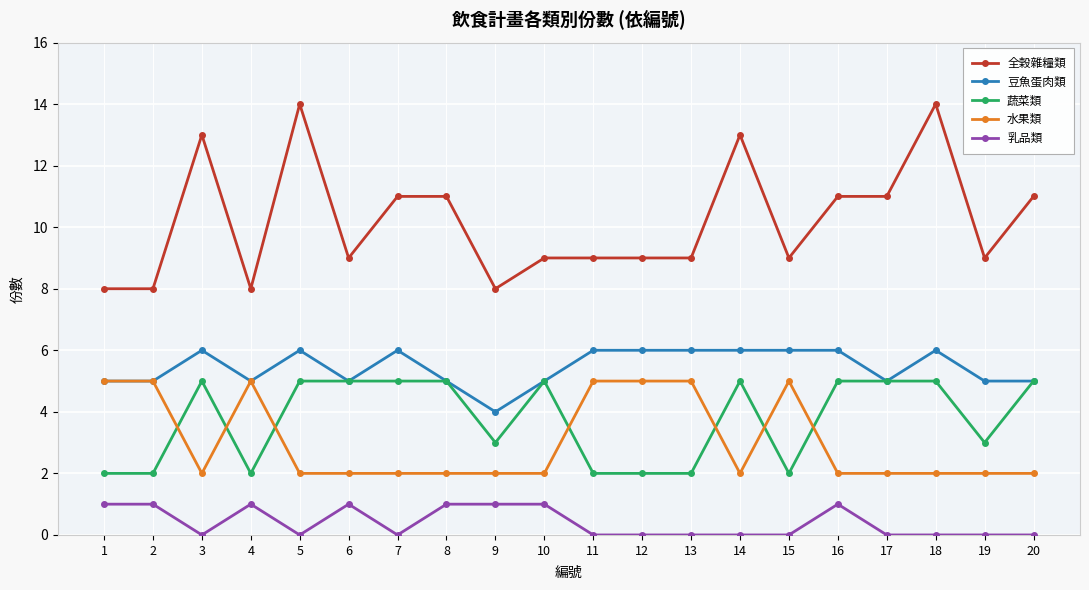

What is the value of the 全榖雜糧類 point at the 16th from the left?

11